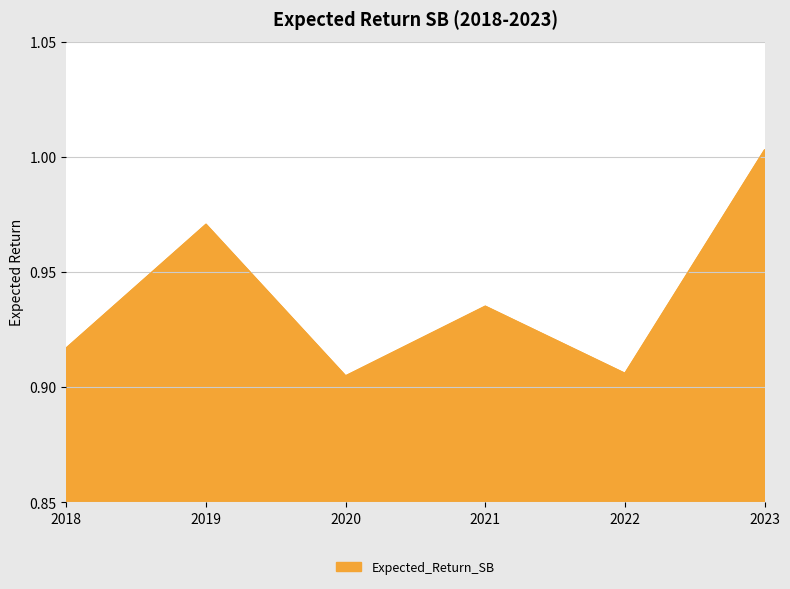

At which category does the chart reach its peak across all series?

2023